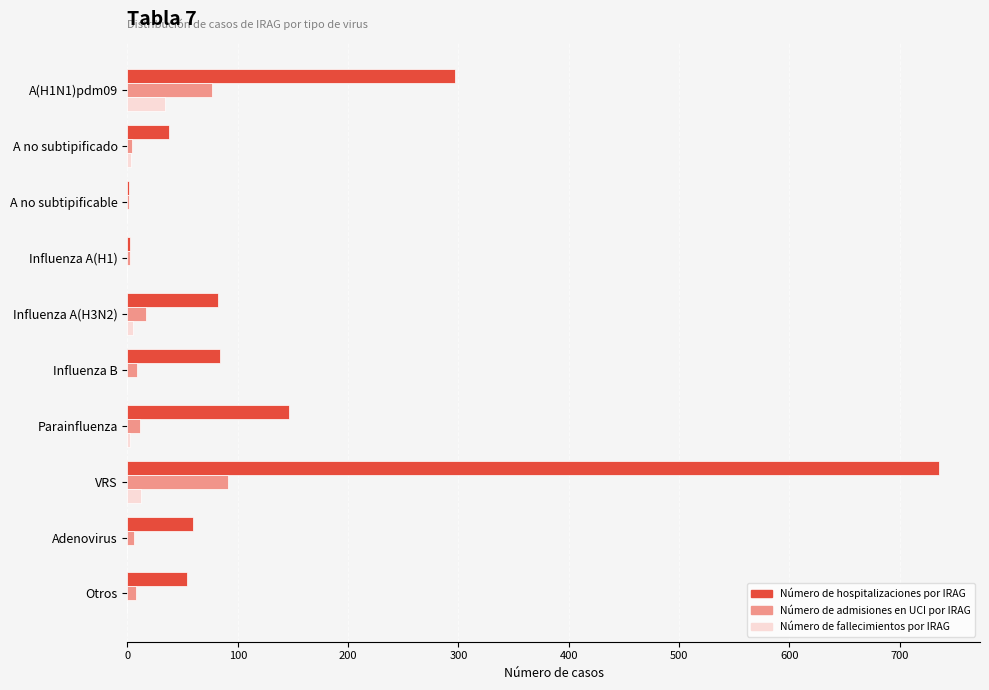

Which series has the largest total across all categories?

Número de hospitalizaciones por IRAG